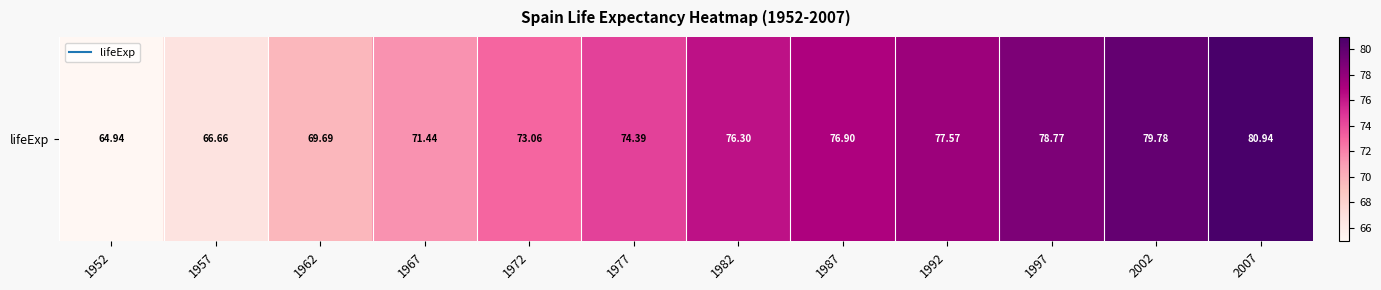

What is the ratio of the value at 1962 to the value at 1952?

1.1